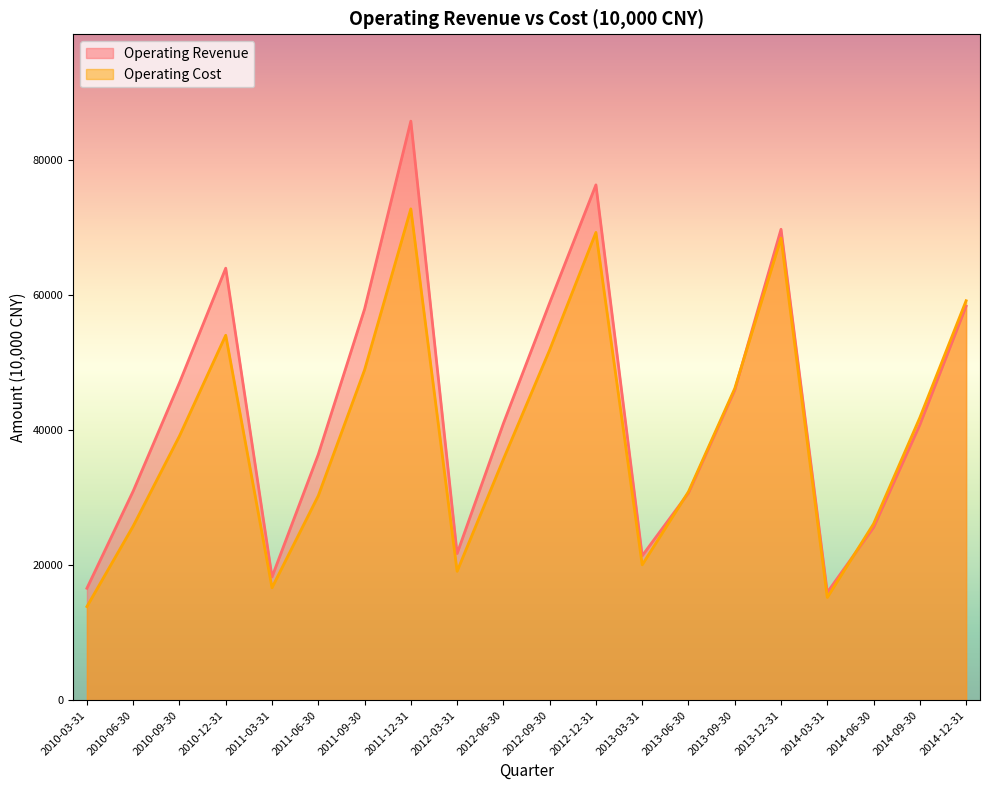

True or false: Operating Revenue and Operating Cost intersect in this chart.

True